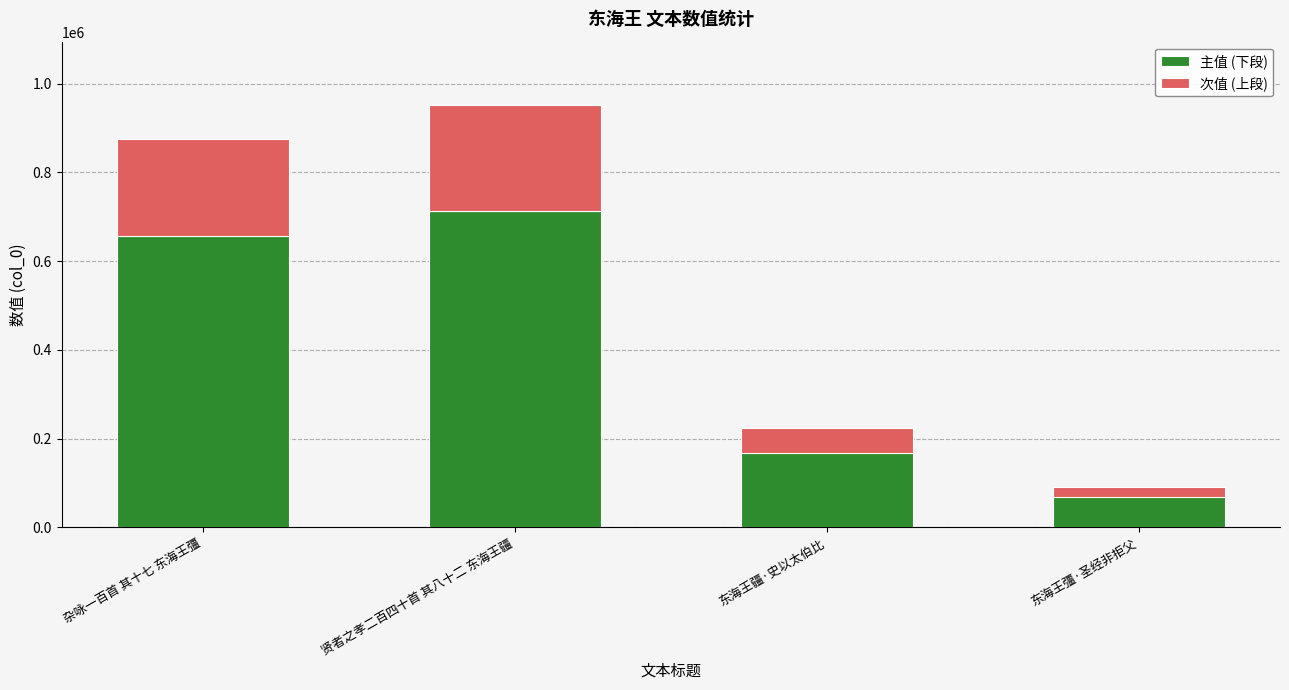

What is the highest value of the 主值 (下段) series?

713949.8